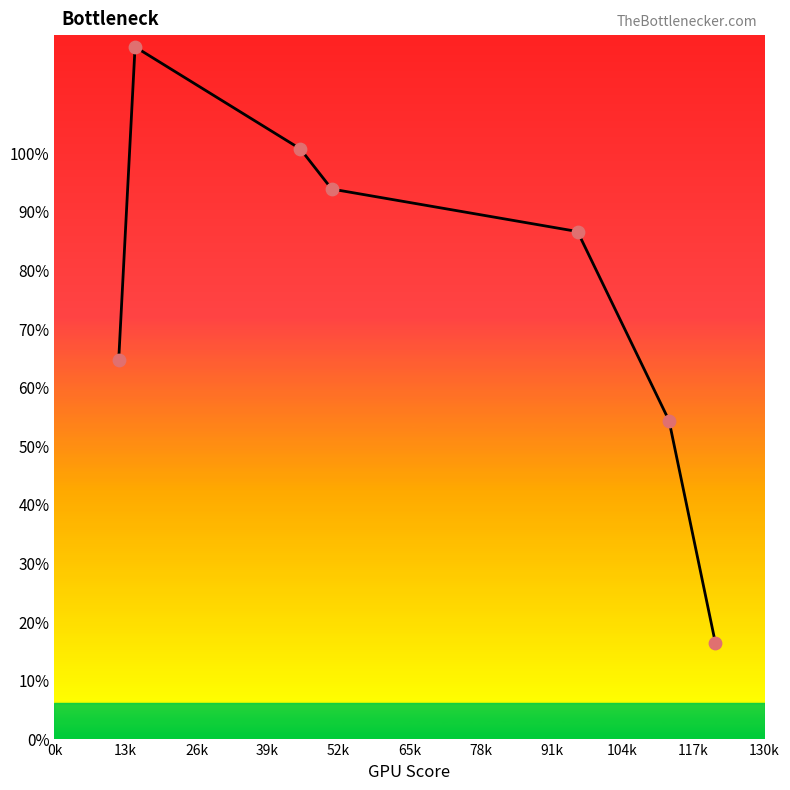

What is the average value?

76.3